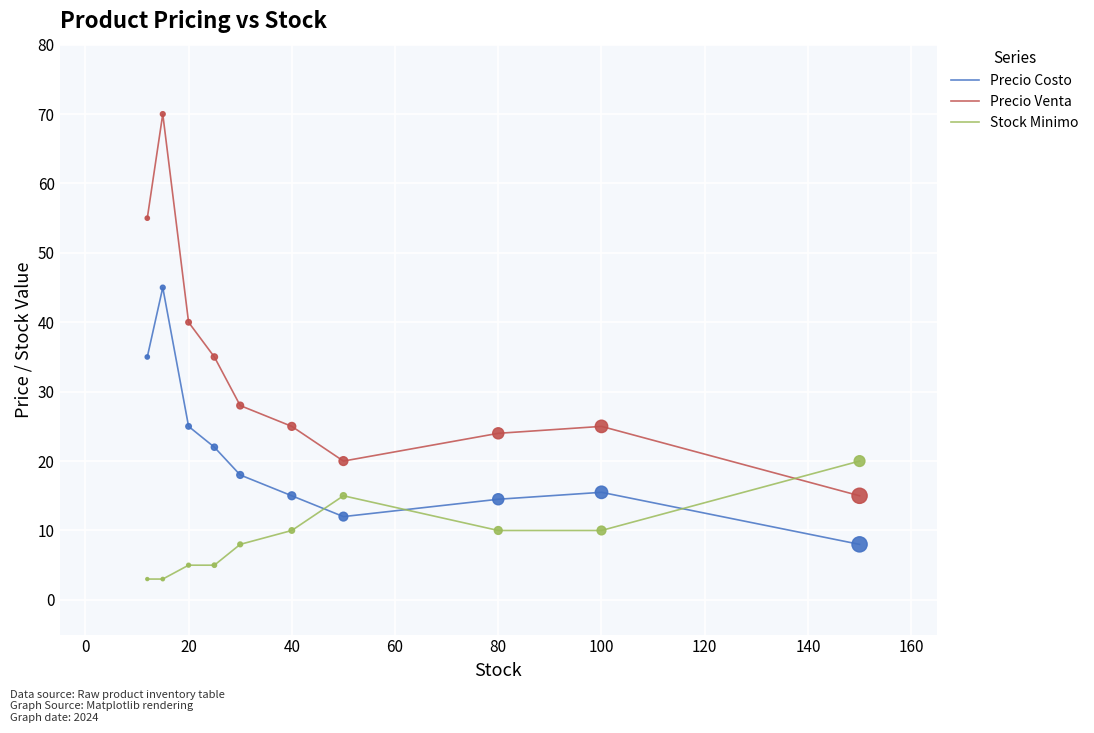

Which series has the largest total across all categories?

Precio Venta